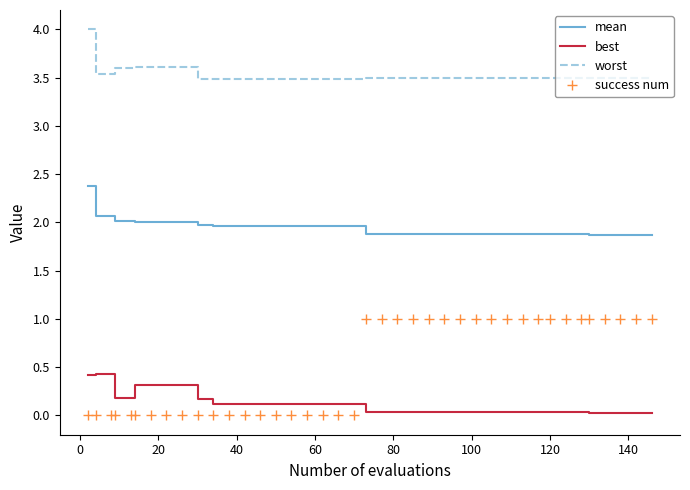

True or false: worst and success num cross at least once.

False